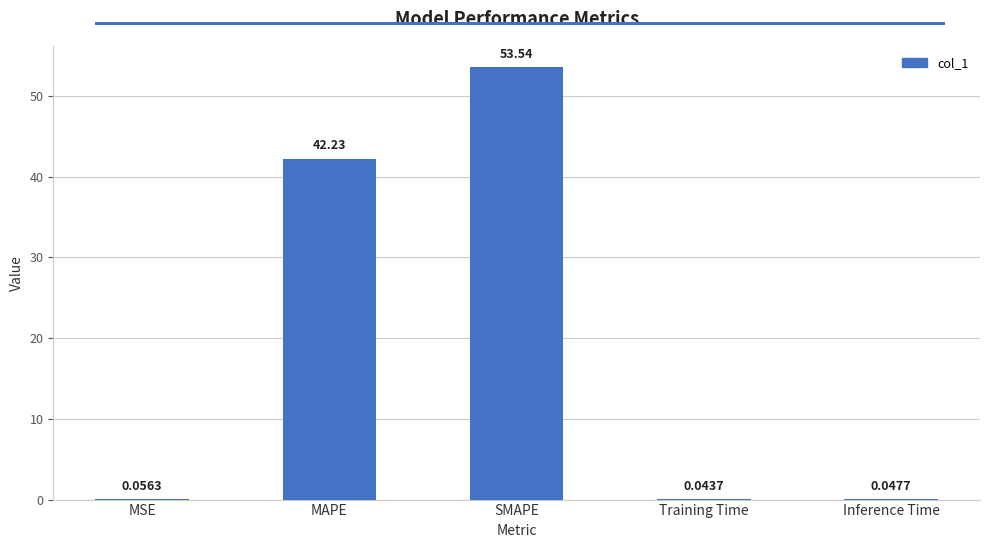

At which label is the value closest to 26?

MAPE